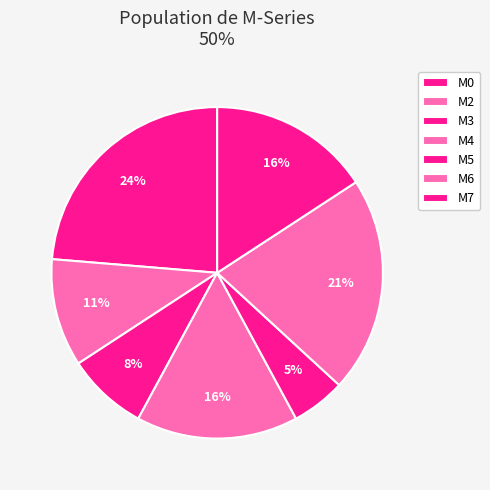

To the nearest percent, what is the combined percentage of M7 and M6?

37%